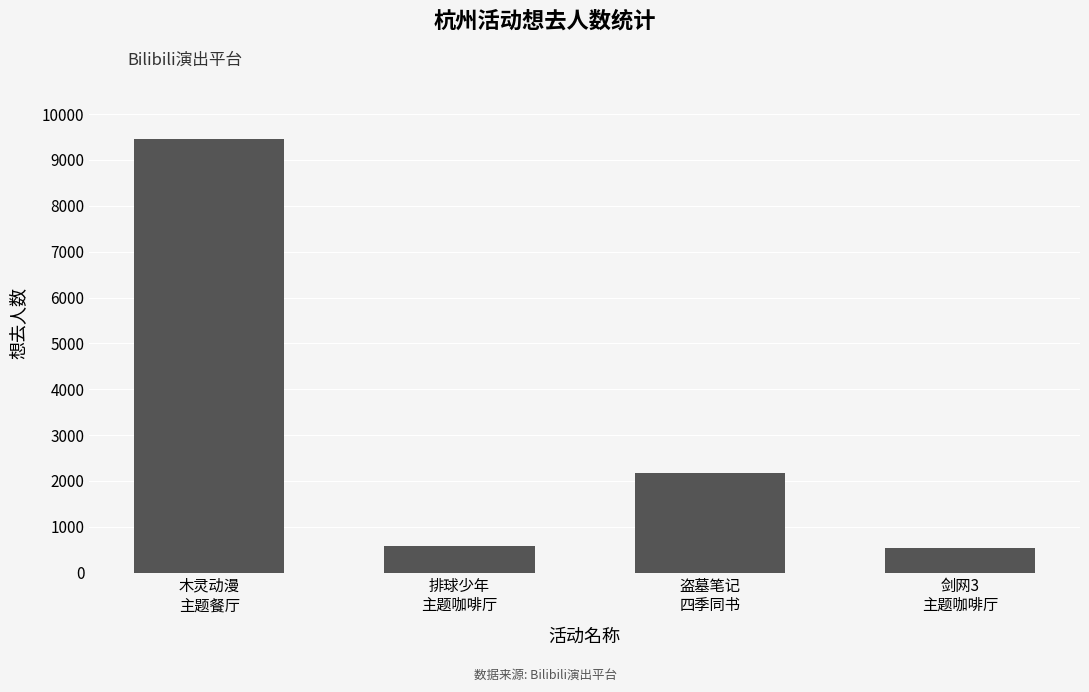

At which label is the value closest to 5001?

盗墓笔记
四季同书